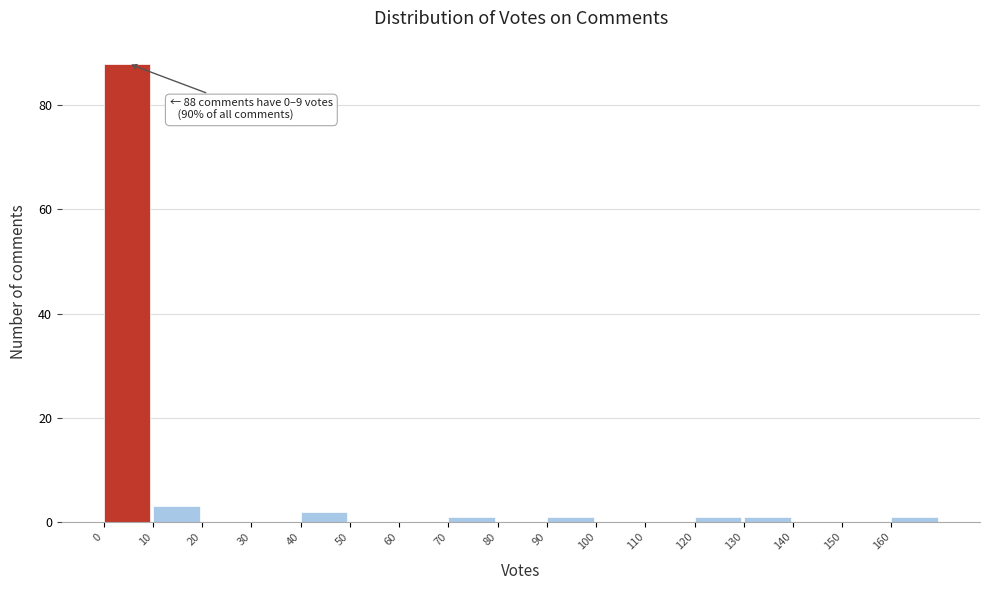

Which range on the x-axis has the tallest bar?

0 to 10